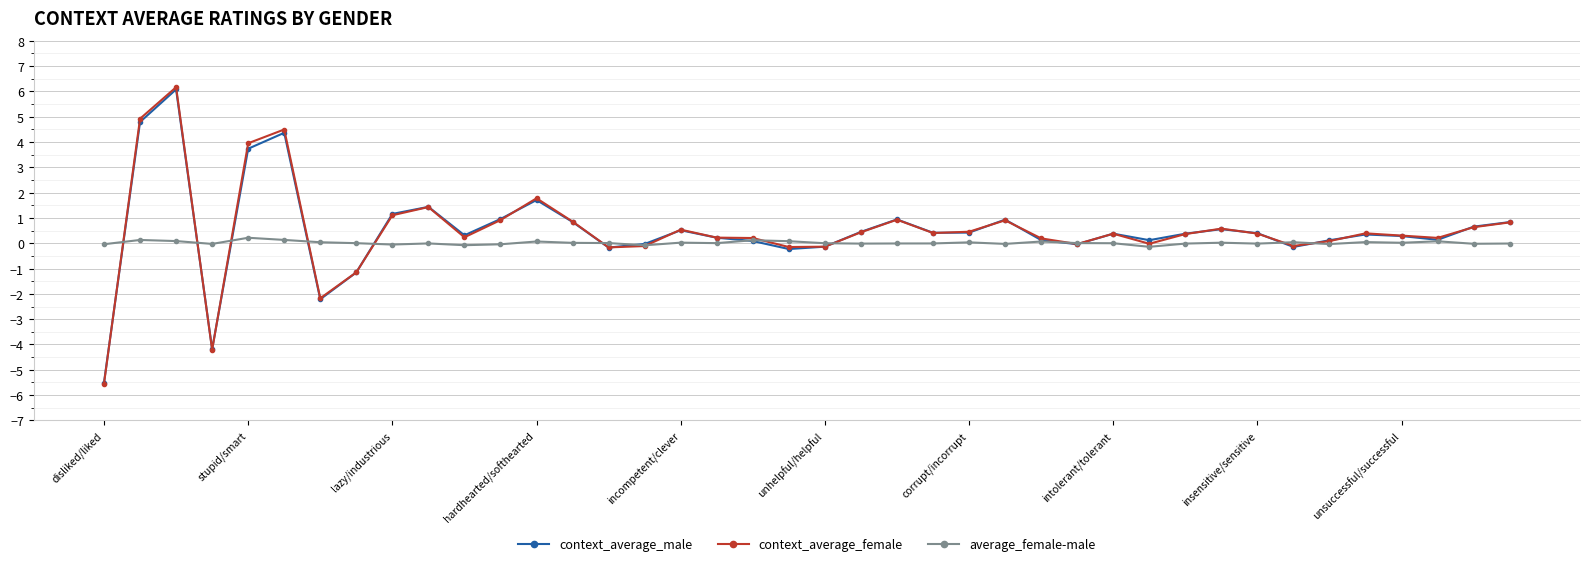

What is the value of the context_average_male point at the 37th from the left?

0.3